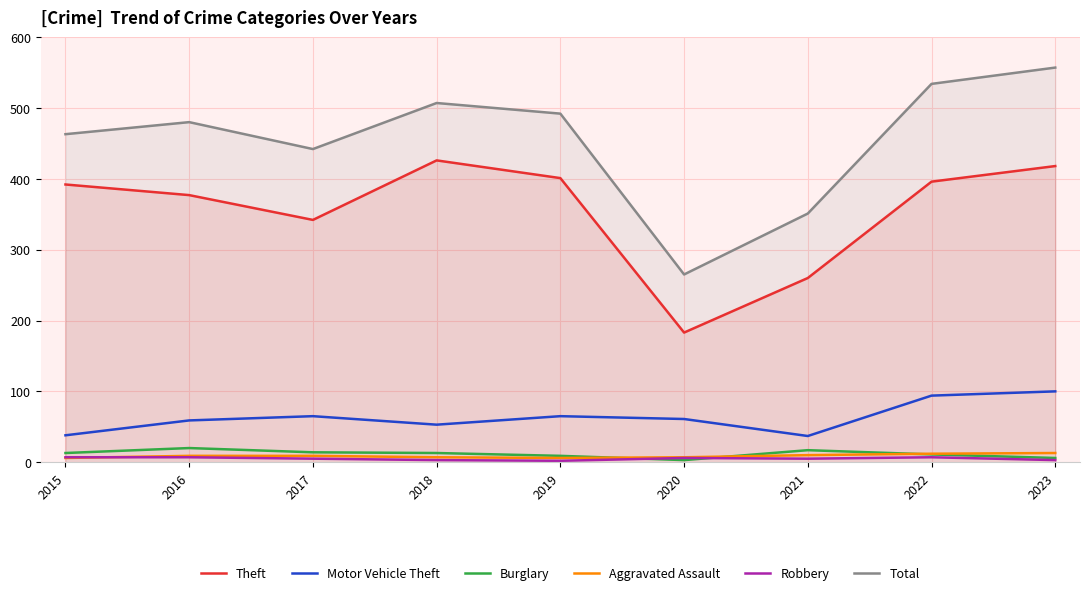

Which series has the largest total across all categories?

Total